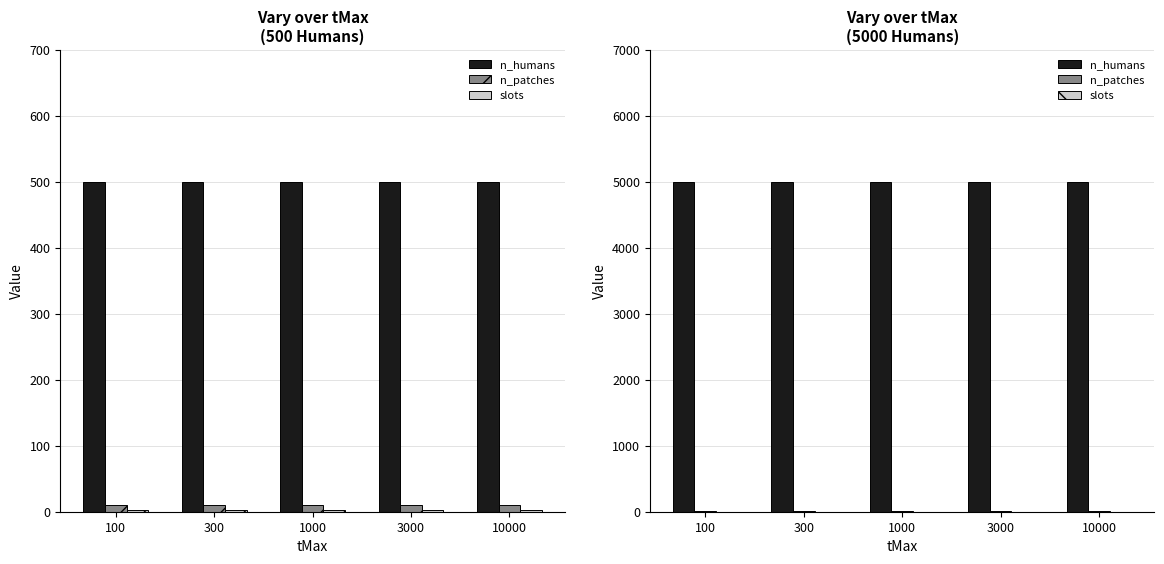

At which label does n_patches reach its minimum?

100